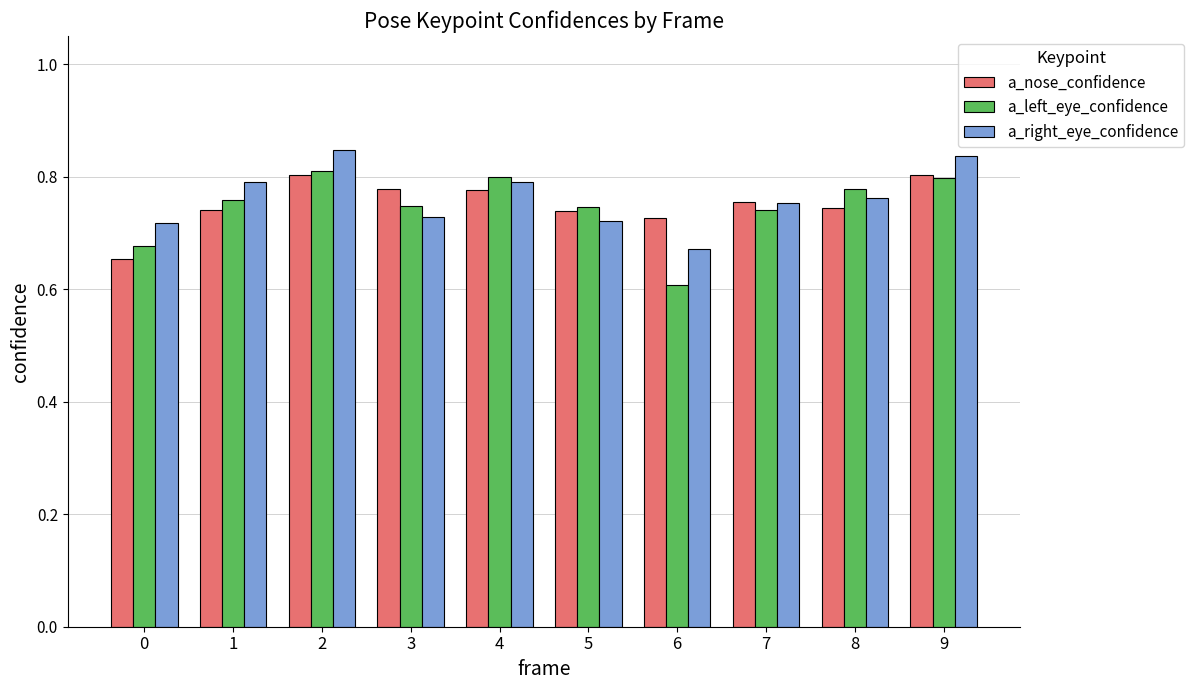

True or false: a_left_eye_confidence has a value of 0.3 at 0.

False